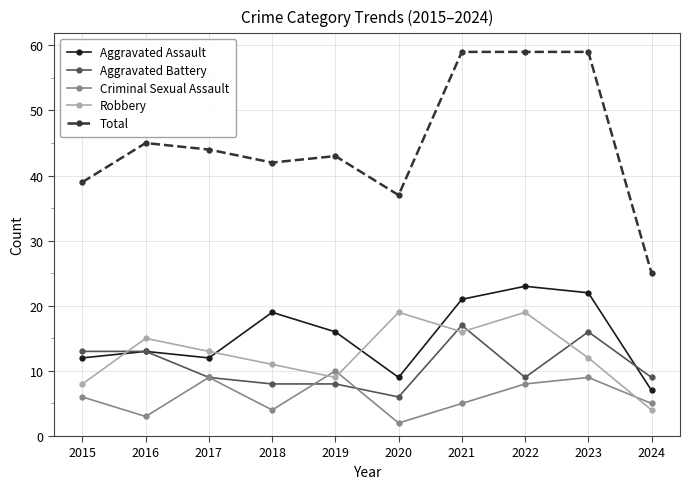

What are all the series names shown in the legend?

Aggravated Assault, Aggravated Battery, Criminal Sexual Assault, Robbery, Total